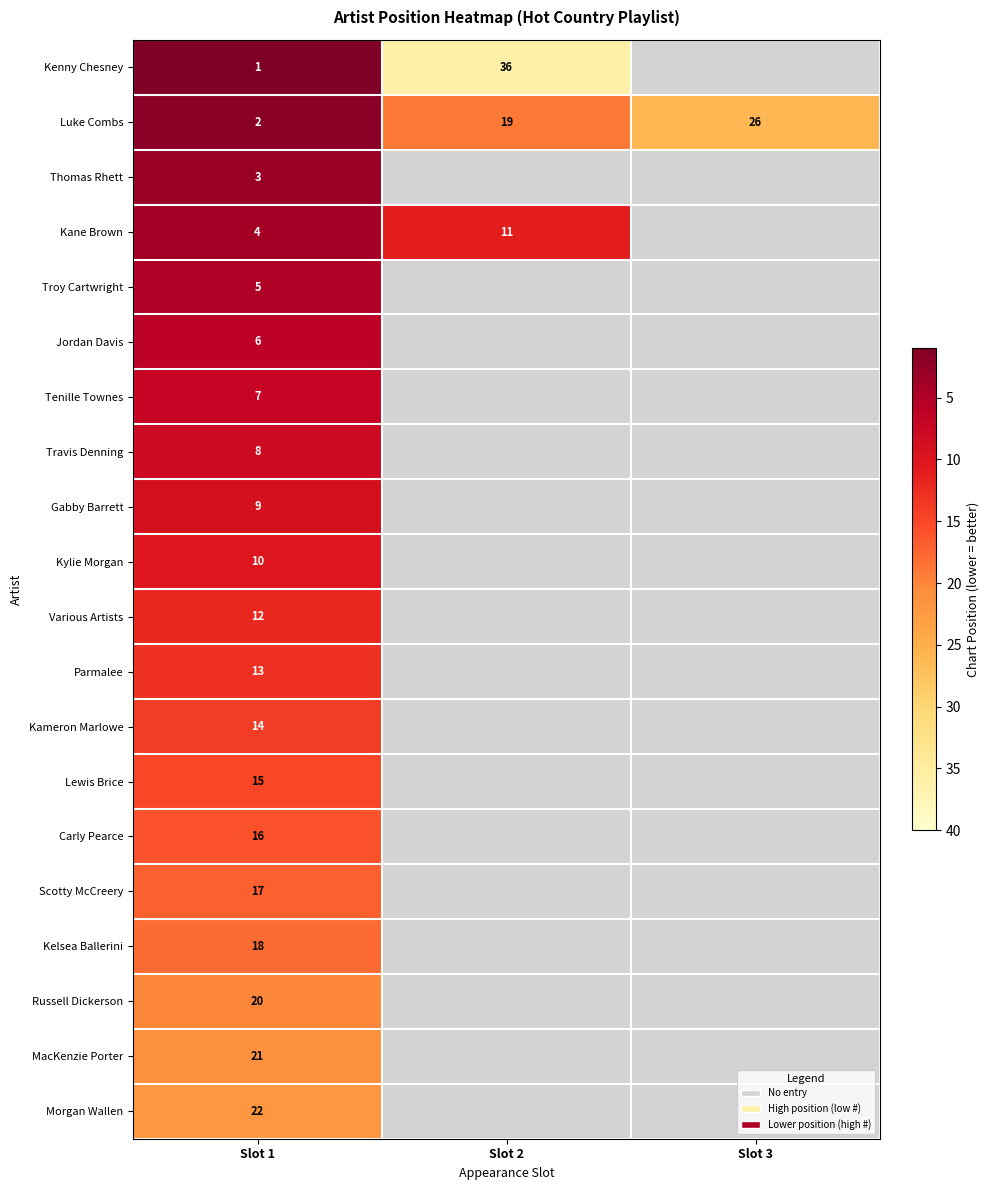

Read the Luke Combs value at Slot 2.

19